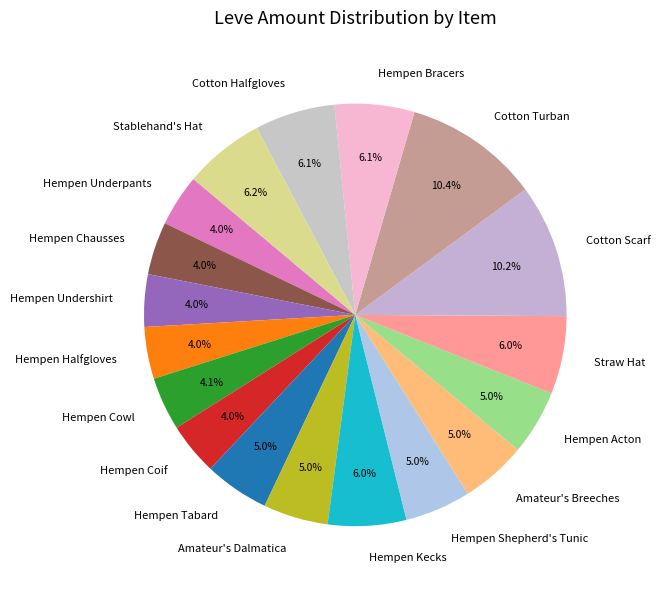

Approximately how many times larger is the value at Straw Hat compared to Hempen Underpants?

1.5